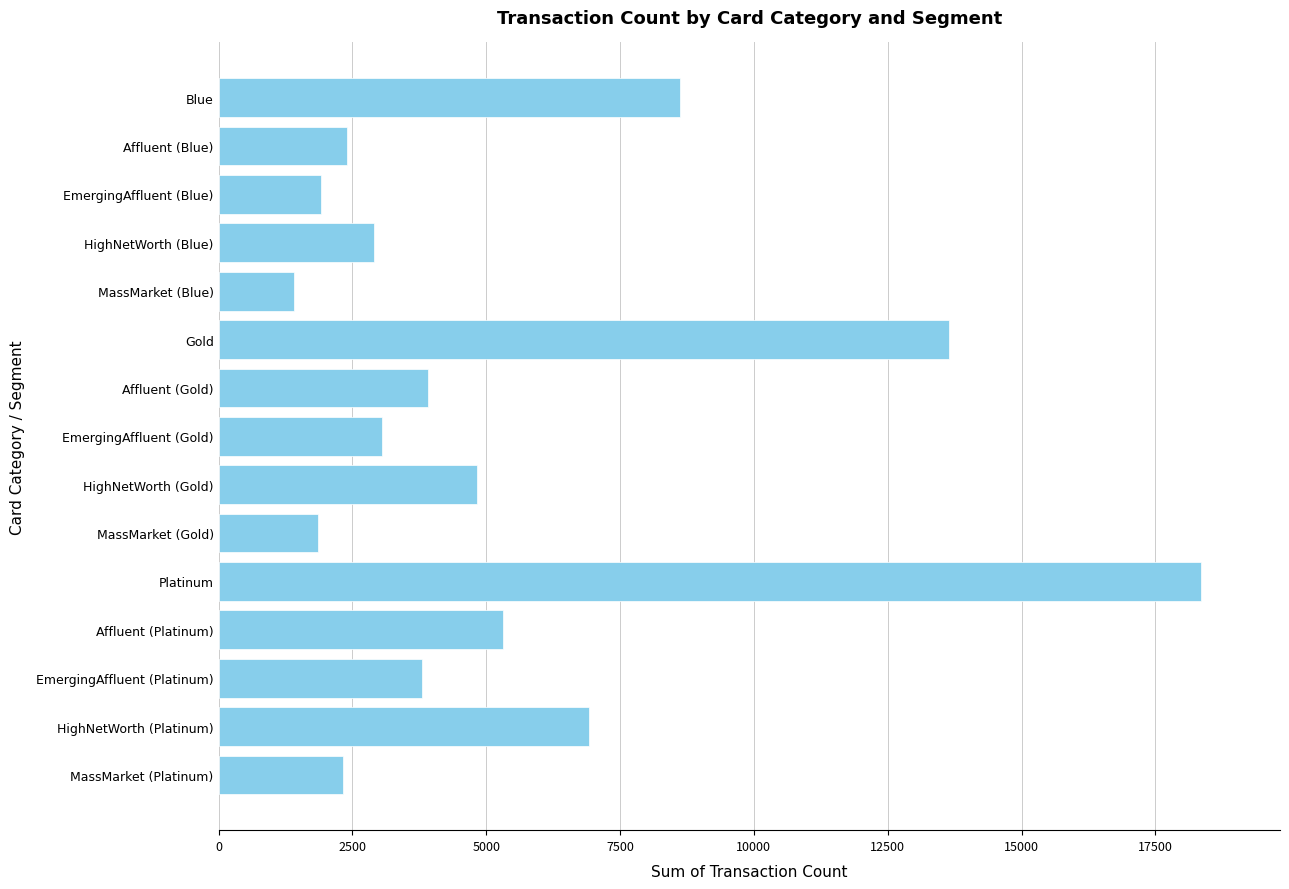

Is it true that the value at Platinum is 18359?

True